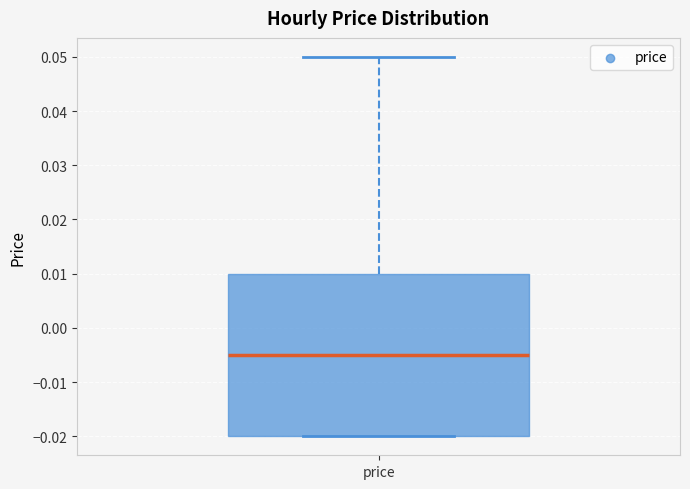

Transcribe this box plot: give where the median line is, the range the box spans, and where the two whiskers end, as read against the y-axis. The values are not printed on the chart, so give them approximately, as read against the axis.

median -0.005, box -0.020 to 0.010, whiskers -0.020 to 0.050